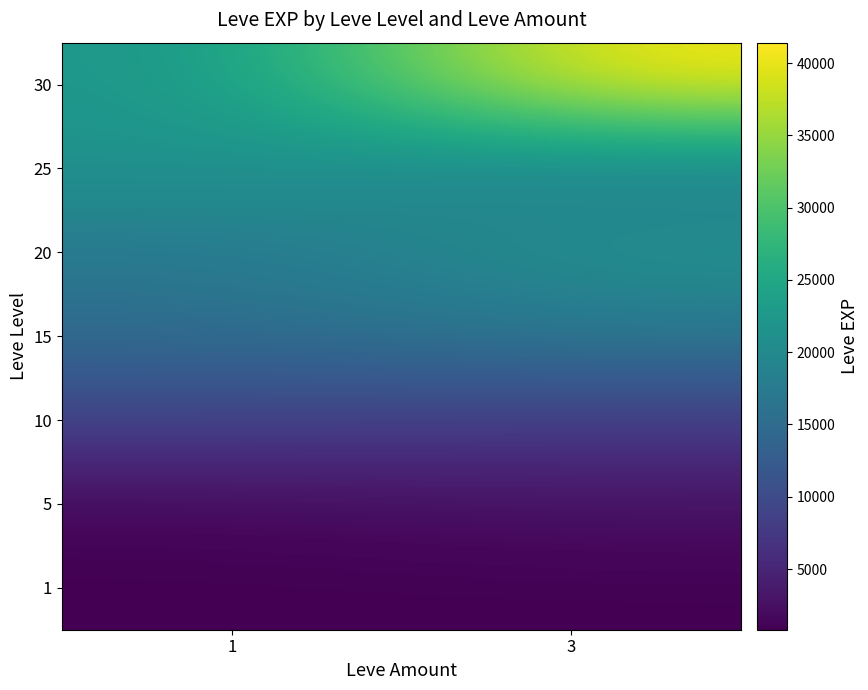

What is the spread (max minus min) of values at 1?

20940